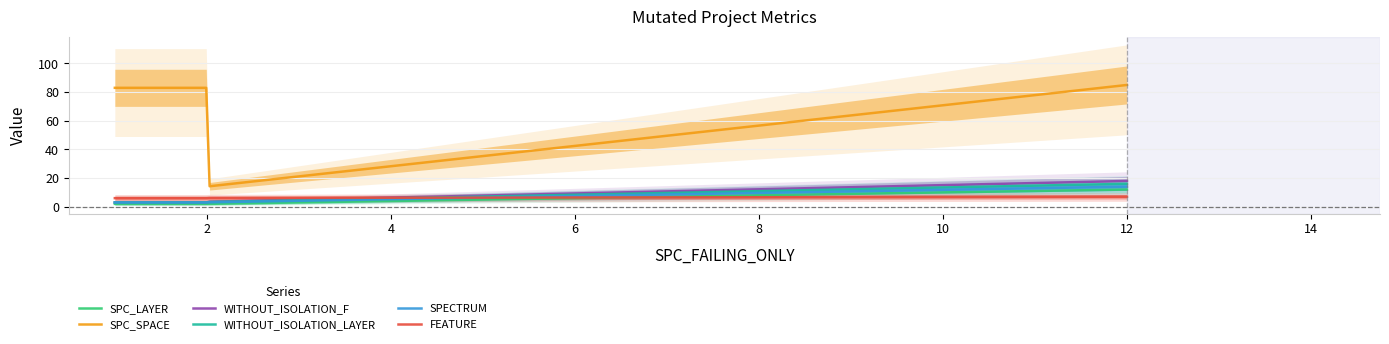

How many lines are shown in the chart?

6